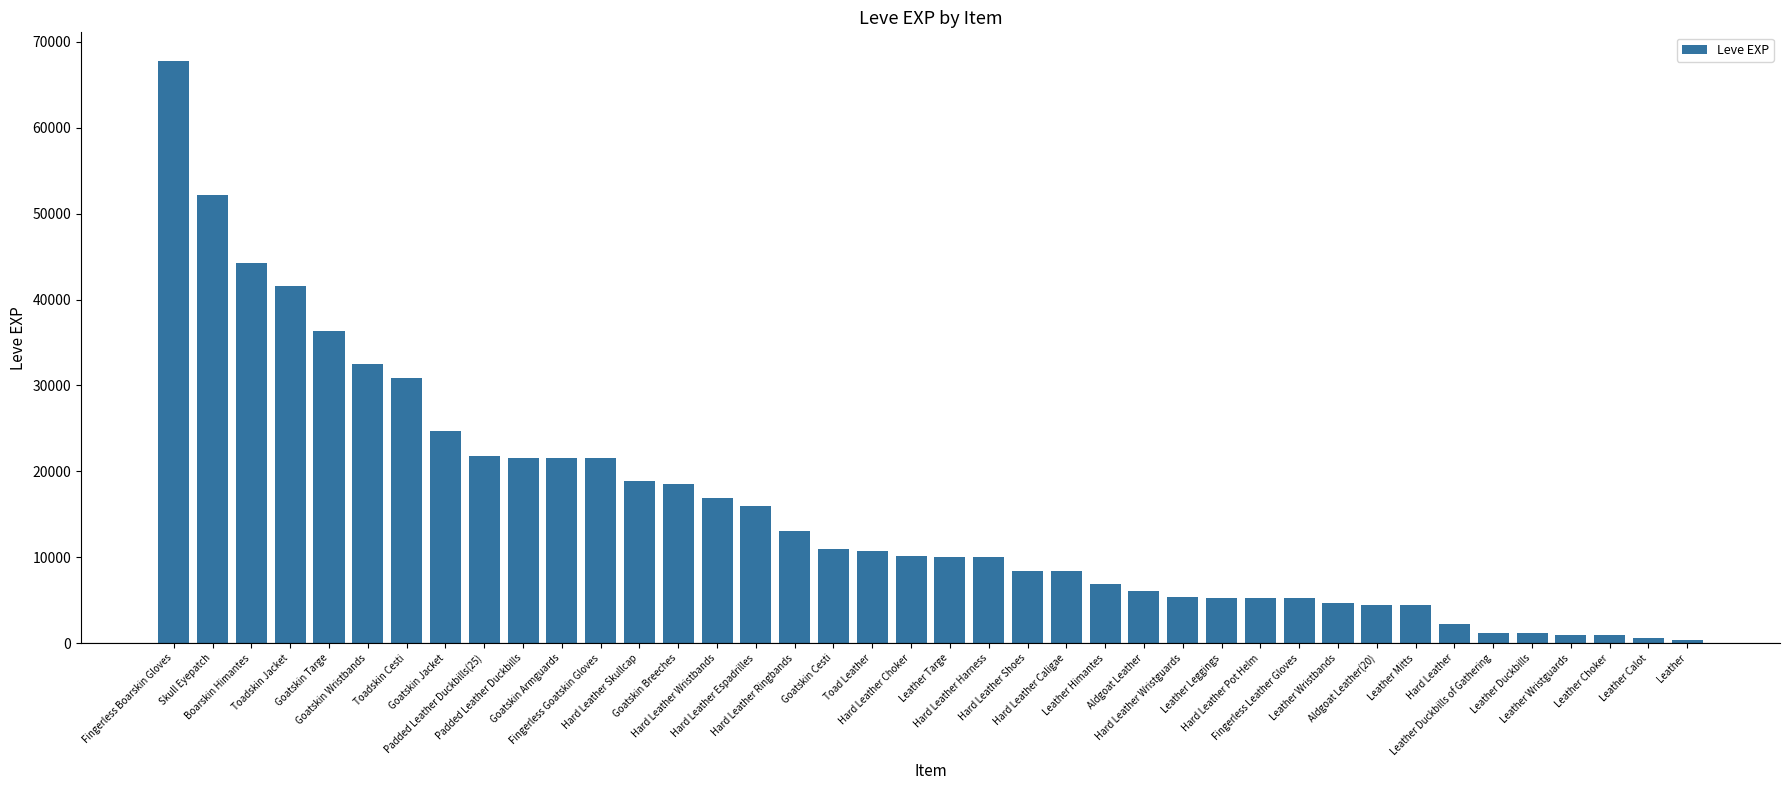

How many bars are there in total?

40